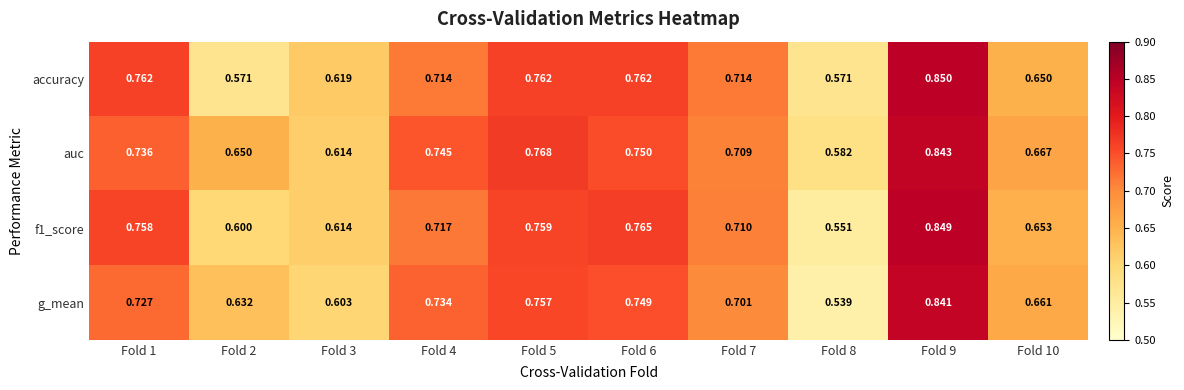

Is the value of auc at Fold 1 greater than the value of g_mean at Fold 1?

Yes